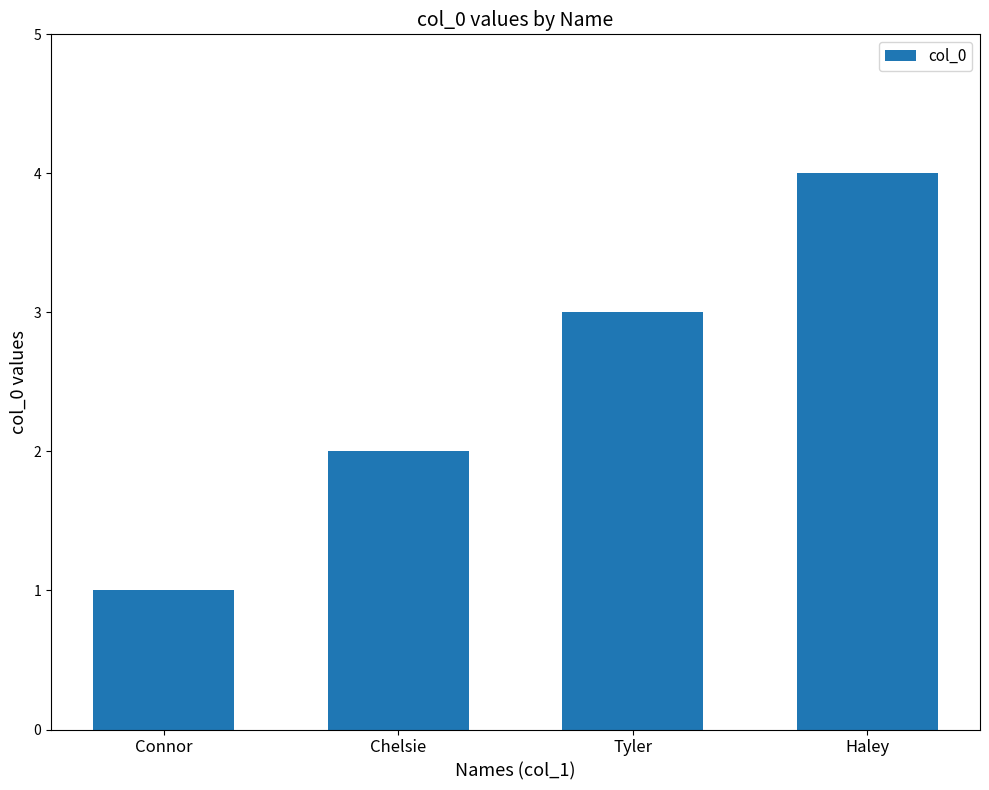

Which has a higher value, Chelsie or Haley?

Haley